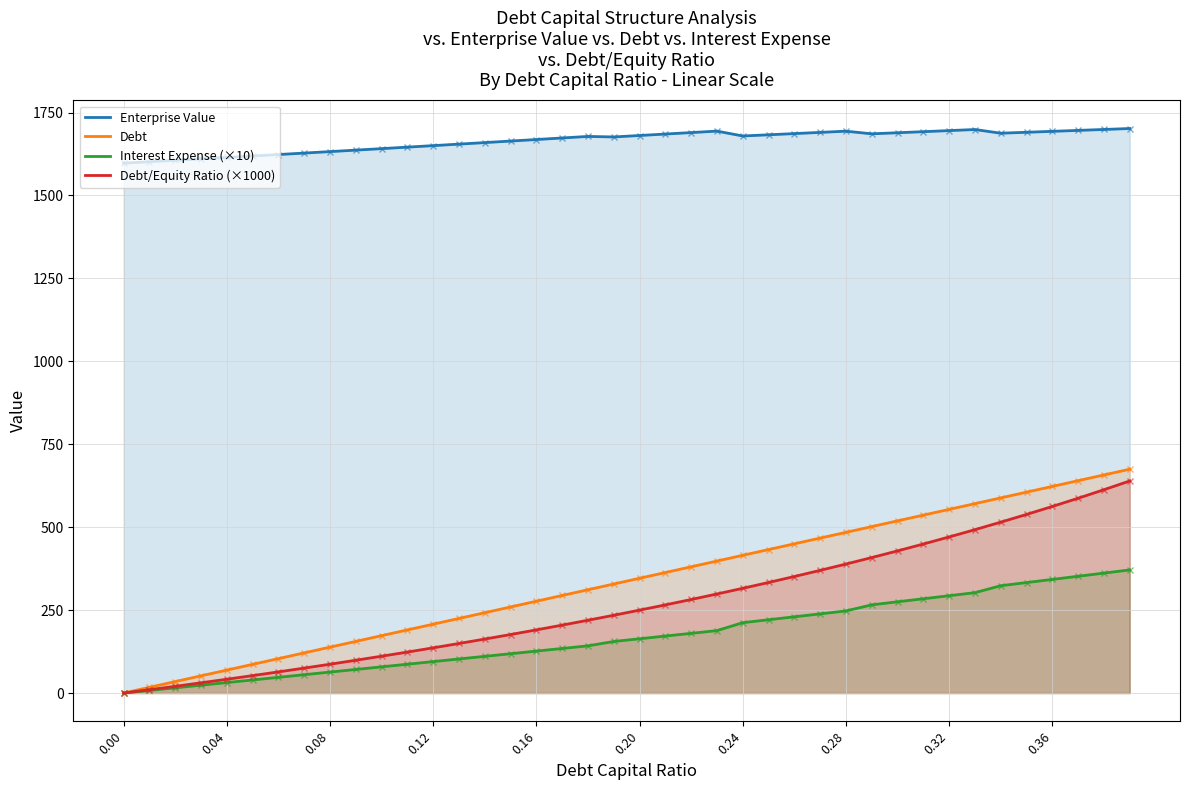

Which series has the widest spread of values?

Debt